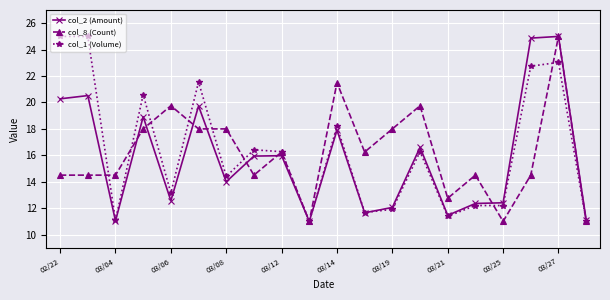

How many values in the col_2 (Amount) series exceed 15?

10